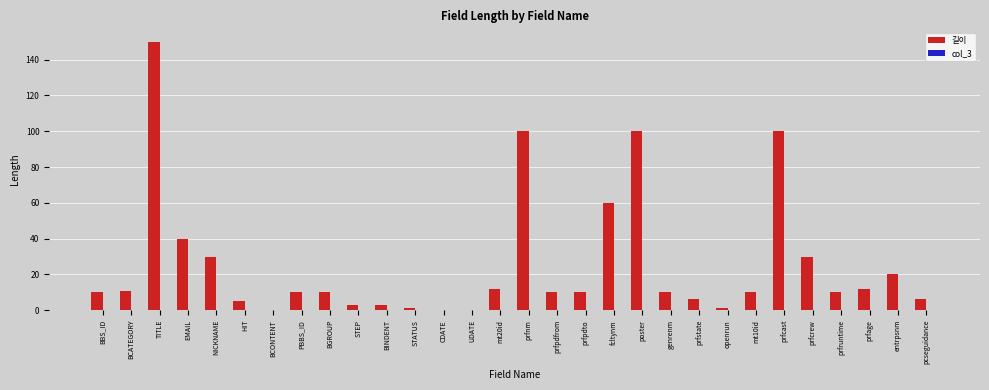

What is the ratio of the value at BCATEGORY to the value at BBS_ID?

1.1